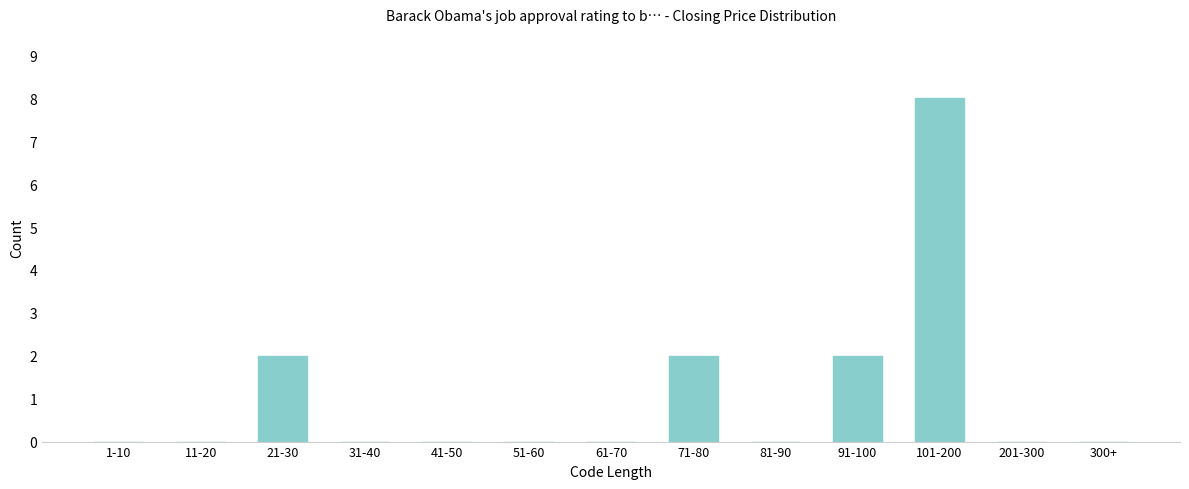

Reading left to right, extract all data points from this chart.

1-10=0	11-20=0	21-30=2	31-40=0	41-50=0	51-60=0	61-70=0	71-80=2	81-90=0	91-100=2	101-200=8	201-300=0	300+=0